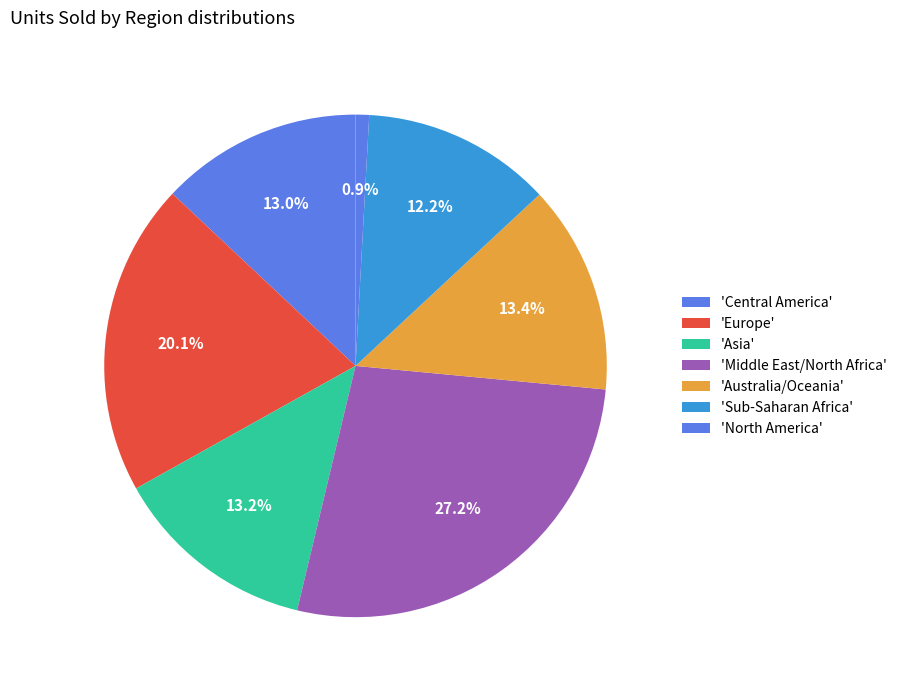

Is there a majority slice in this chart?

No